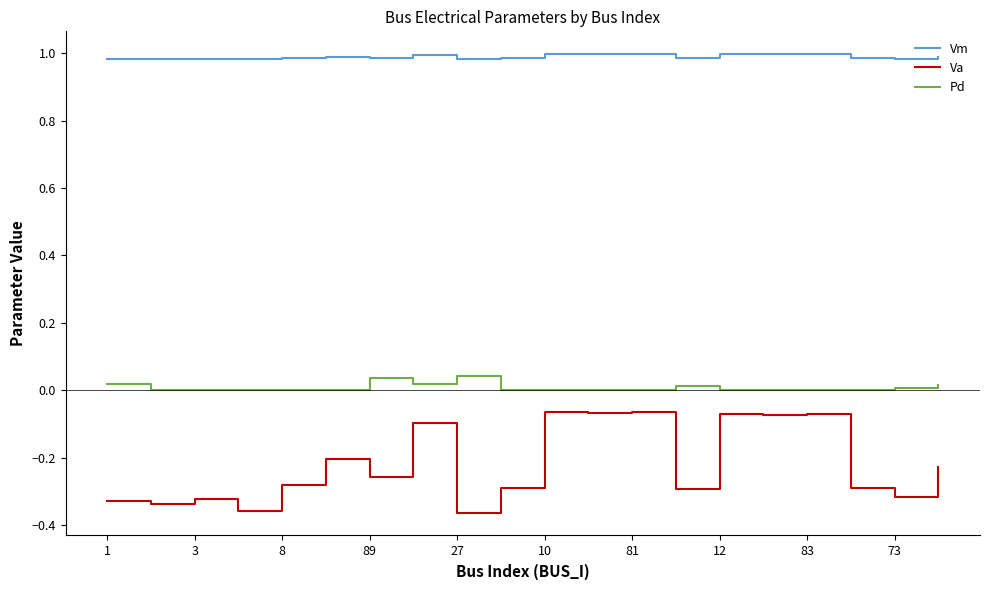

Which series has the widest spread of values?

Va